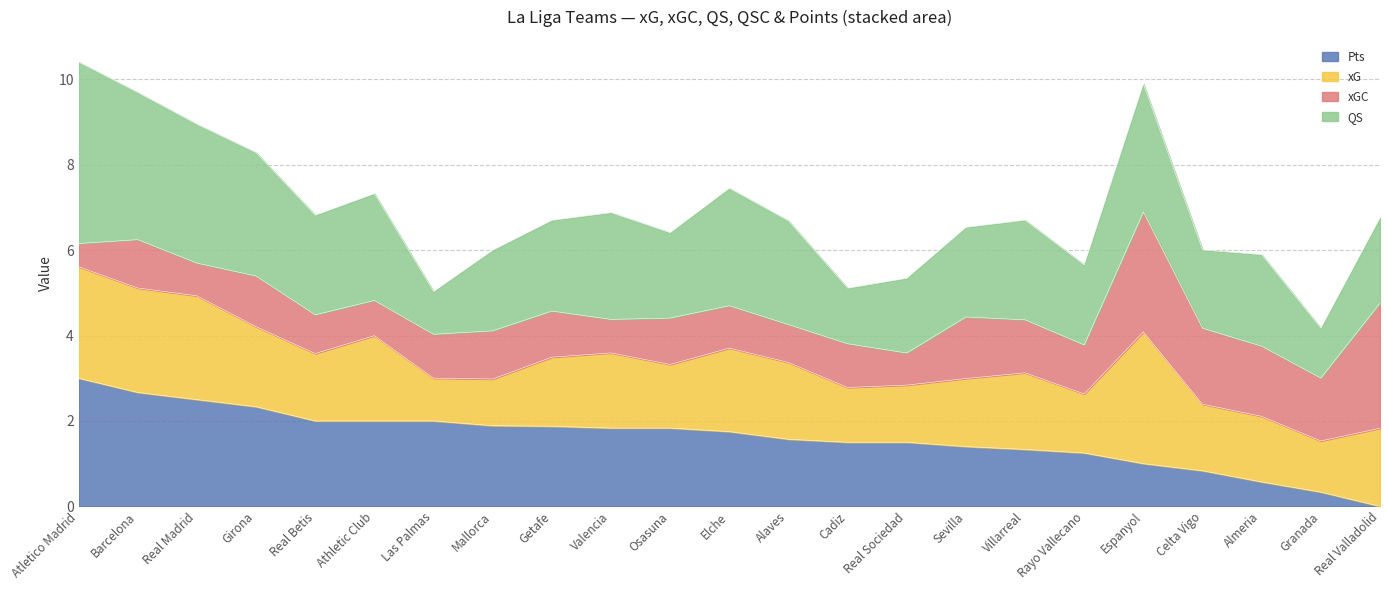

At which label does Pts reach its minimum?

Real Valladolid